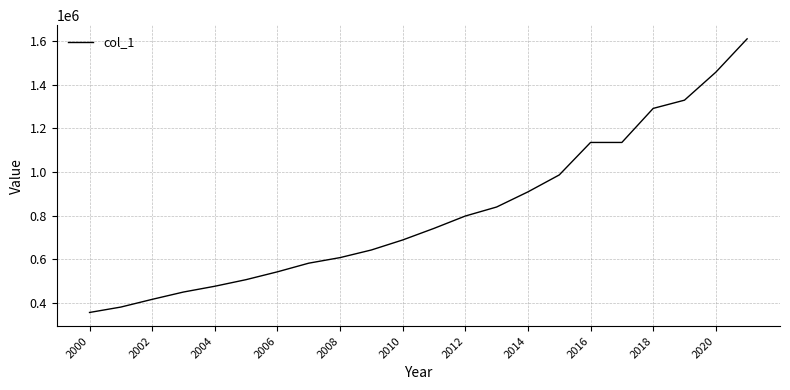

What is the minimum value shown in the chart?

355589